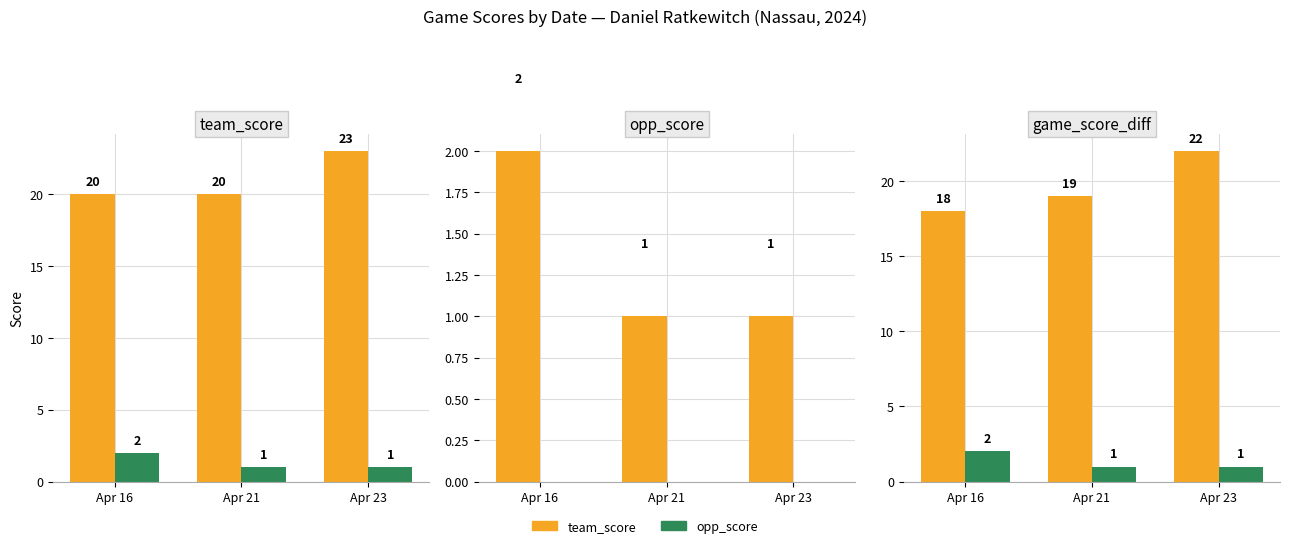

What is the difference between the highest and lowest values at Apr 16?

16